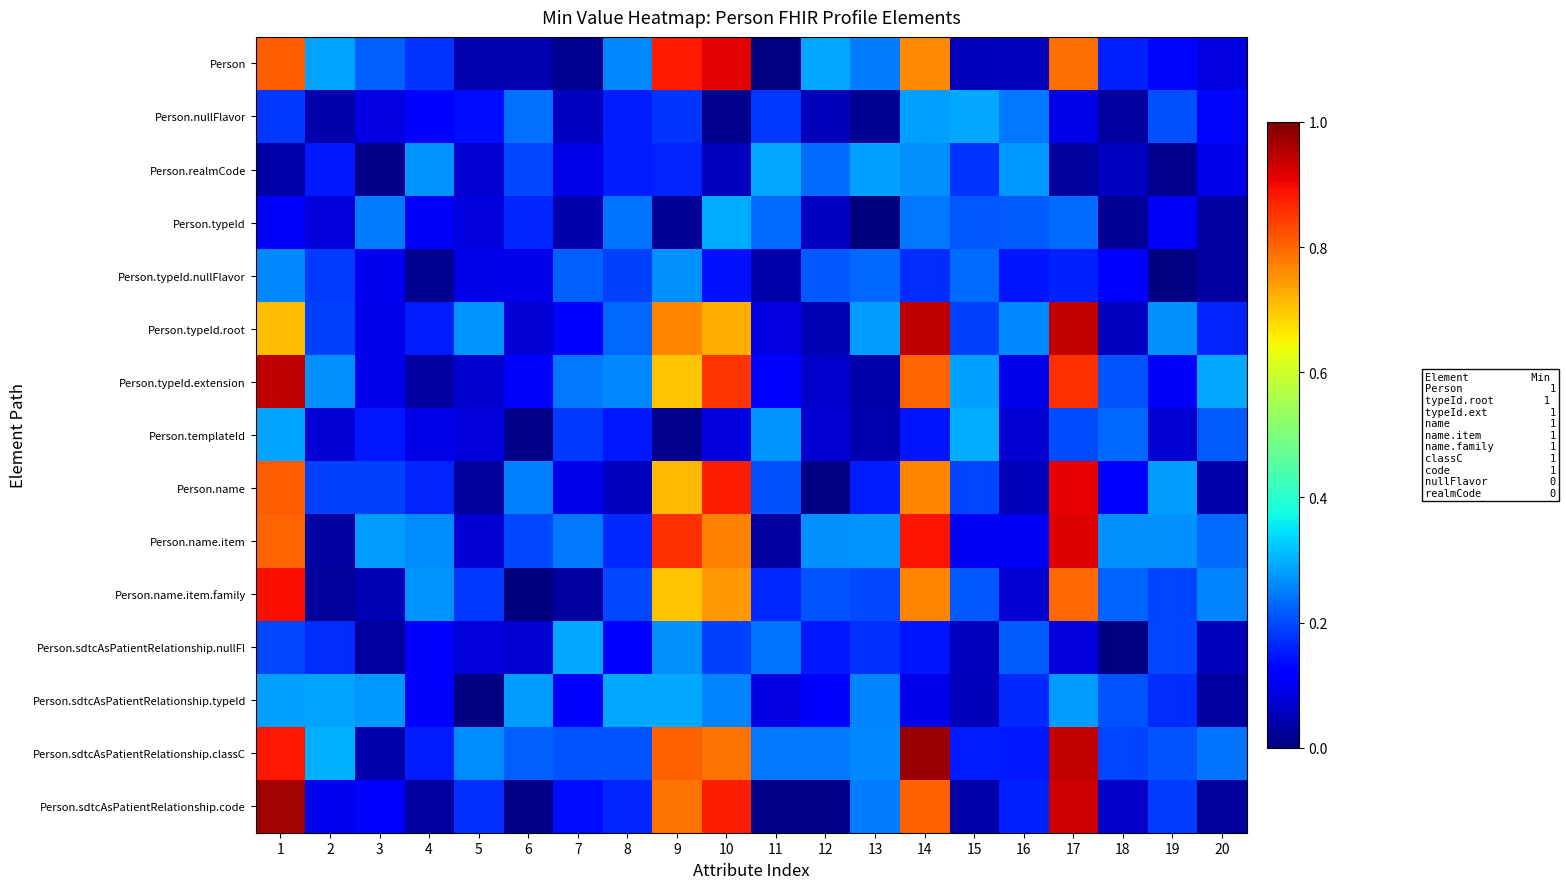

Reading right to left, transcribe all the data shown in this chart.

Person: 20=0.1	19=0.1	18=0.2	17=0.8	16=0.1	15=0.1	14=0.8	13=0.2	12=0.3	11=0.0	10=0.9	9=0.9	8=0.3	7=0.0	6=0.0	5=0.0	4=0.2	3=0.2	2=0.3	1=0.8
Person.nullFlavor: 20=0.1	19=0.2	18=0.0	17=0.1	16=0.2	15=0.3	14=0.3	13=0.0	12=0.1	11=0.2	10=0.0	9=0.2	8=0.2	7=0.1	6=0.2	5=0.1	4=0.1	3=0.1	2=0.0	1=0.2
Person.realmCode: 20=0.1	19=0.0	18=0.1	17=0.0	16=0.3	15=0.2	14=0.3	13=0.3	12=0.2	11=0.3	10=0.1	9=0.2	8=0.2	7=0.1	6=0.2	5=0.1	4=0.3	3=0.0	2=0.1	1=0.0
Person.typeId: 20=0.0	19=0.1	18=0.0	17=0.2	16=0.2	15=0.2	14=0.2	13=0.0	12=0.1	11=0.2	10=0.3	9=0.0	8=0.2	7=0.0	6=0.2	5=0.1	4=0.1	3=0.2	2=0.1	1=0.1
Person.typeId.nullFlavor: 20=0.0	19=0.0	18=0.1	17=0.2	16=0.1	15=0.2	14=0.2	13=0.2	12=0.2	11=0.0	10=0.1	9=0.3	8=0.2	7=0.2	6=0.1	5=0.1	4=0.0	3=0.1	2=0.2	1=0.3
Person.typeId.root: 20=0.2	19=0.3	18=0.1	17=0.9	16=0.3	15=0.2	14=0.9	13=0.3	12=0.0	11=0.1	10=0.7	9=0.8	8=0.2	7=0.1	6=0.1	5=0.3	4=0.2	3=0.1	2=0.2	1=0.7
Person.typeId.extension: 20=0.3	19=0.1	18=0.2	17=0.9	16=0.1	15=0.3	14=0.8	13=0.0	12=0.1	11=0.1	10=0.9	9=0.7	8=0.3	7=0.2	6=0.1	5=0.1	4=0.0	3=0.1	2=0.3	1=0.9
Person.templateId: 20=0.2	19=0.1	18=0.2	17=0.2	16=0.1	15=0.3	14=0.1	13=0.0	12=0.1	11=0.3	10=0.1	9=0.0	8=0.2	7=0.2	6=0.0	5=0.1	4=0.1	3=0.1	2=0.1	1=0.3
Person.name: 20=0.0	19=0.3	18=0.1	17=0.9	16=0.1	15=0.2	14=0.8	13=0.2	12=0.0	11=0.2	10=0.9	9=0.7	8=0.1	7=0.1	6=0.3	5=0.0	4=0.2	3=0.2	2=0.2	1=0.8
Person.name.item: 20=0.2	19=0.3	18=0.3	17=0.9	16=0.1	15=0.1	14=0.9	13=0.3	12=0.3	11=0.0	10=0.8	9=0.9	8=0.2	7=0.2	6=0.2	5=0.1	4=0.3	3=0.3	2=0.0	1=0.8
Person.name.item.family: 20=0.3	19=0.2	18=0.2	17=0.8	16=0.1	15=0.2	14=0.8	13=0.2	12=0.2	11=0.2	10=0.7	9=0.7	8=0.2	7=0.0	6=0.0	5=0.2	4=0.3	3=0.0	2=0.0	1=0.9
Person.sdtcAsPatientRelationship.nullFl: 20=0.1	19=0.2	18=0.0	17=0.1	16=0.2	15=0.1	14=0.1	13=0.2	12=0.2	11=0.2	10=0.2	9=0.3	8=0.1	7=0.3	6=0.1	5=0.1	4=0.1	3=0.0	2=0.2	1=0.2
Person.sdtcAsPatientRelationship.typeId: 20=0.0	19=0.2	18=0.2	17=0.3	16=0.2	15=0.1	14=0.1	13=0.3	12=0.1	11=0.1	10=0.3	9=0.3	8=0.3	7=0.1	6=0.3	5=0.0	4=0.1	3=0.3	2=0.3	1=0.3
Person.sdtcAsPatientRelationship.classC: 20=0.2	19=0.2	18=0.2	17=0.9	16=0.2	15=0.2	14=1.0	13=0.3	12=0.2	11=0.2	10=0.8	9=0.8	8=0.2	7=0.2	6=0.2	5=0.3	4=0.2	3=0.0	2=0.3	1=0.9
Person.sdtcAsPatientRelationship.code: 20=0.0	19=0.2	18=0.1	17=0.9	16=0.2	15=0.0	14=0.8	13=0.2	12=0.0	11=0.0	10=0.9	9=0.8	8=0.2	7=0.1	6=0.0	5=0.2	4=0.0	3=0.1	2=0.1	1=1.0